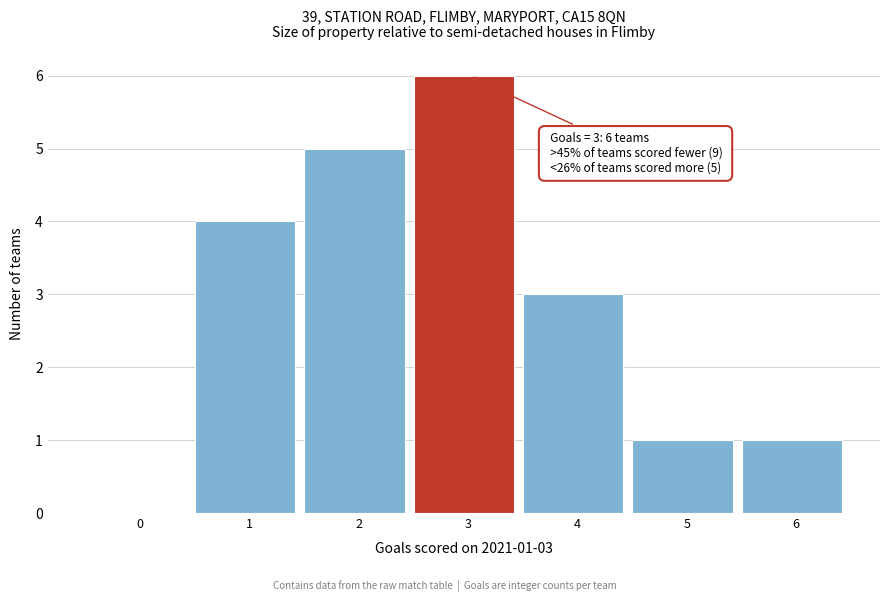

Reading left to right, extract all data points from this chart.

0=0	1=4	2=5	3=6	4=3	5=1	6=1